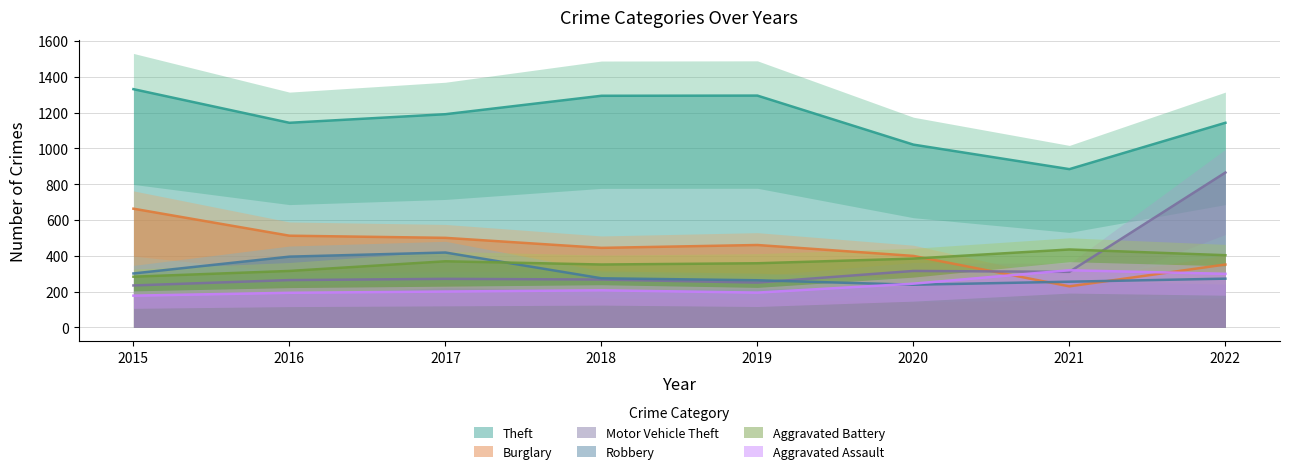

Between 2022 and 2020, which is larger?

2022